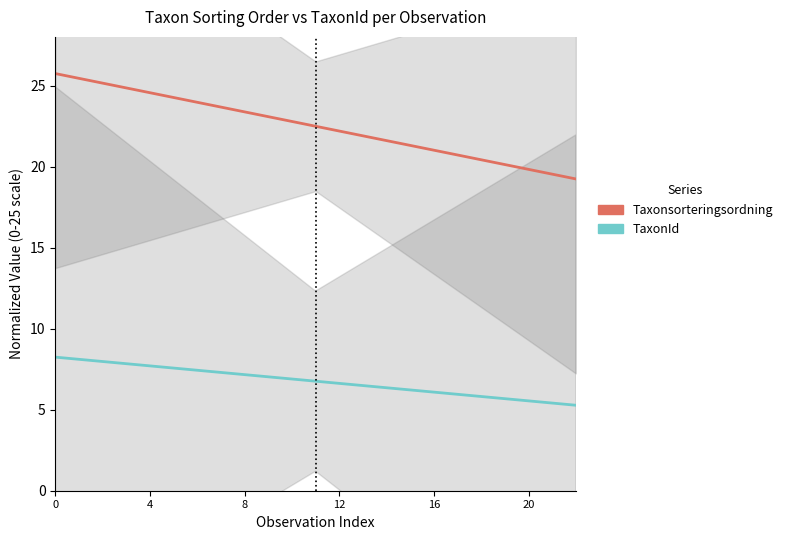

What are all the series names shown in the legend?

Taxonsorteringsordning, TaxonId